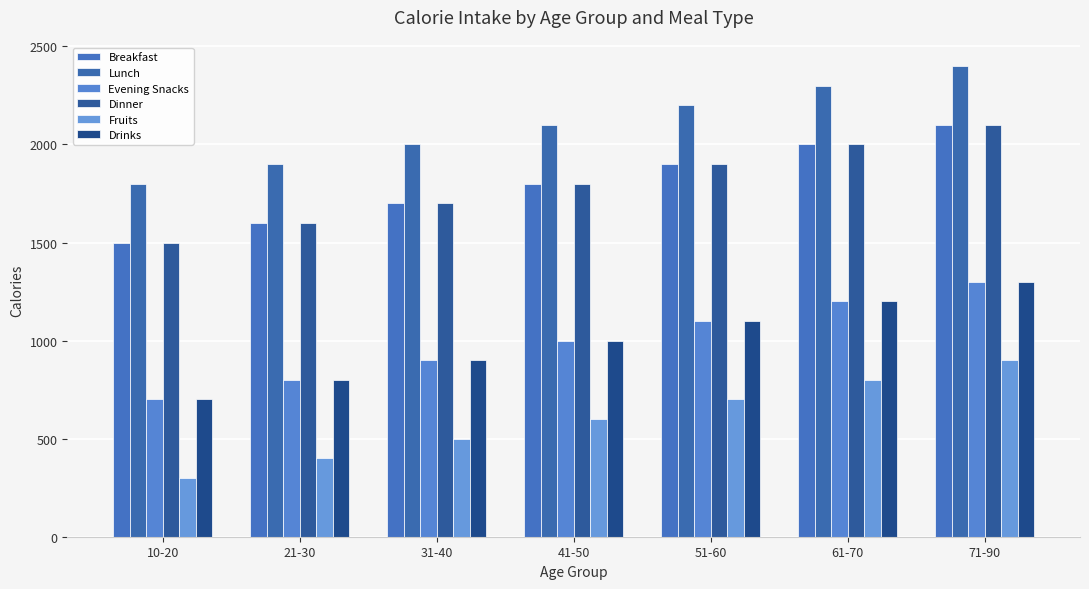

How many bars are there in total?

42